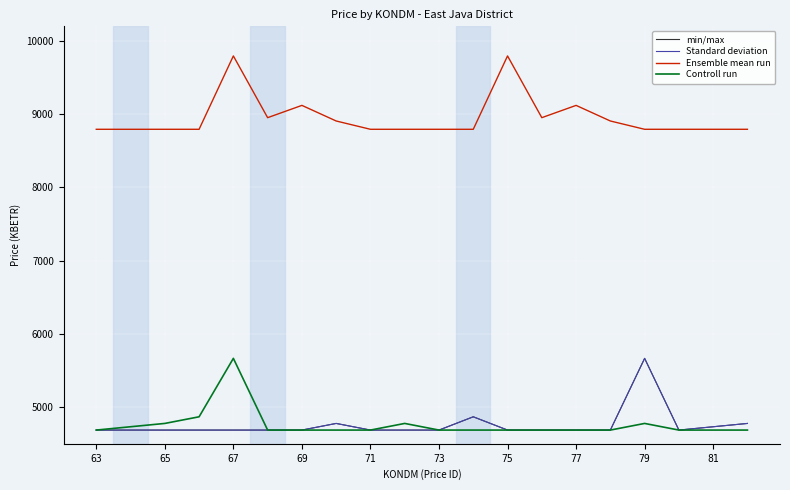

Is this an area chart (filled region under the line)?

No